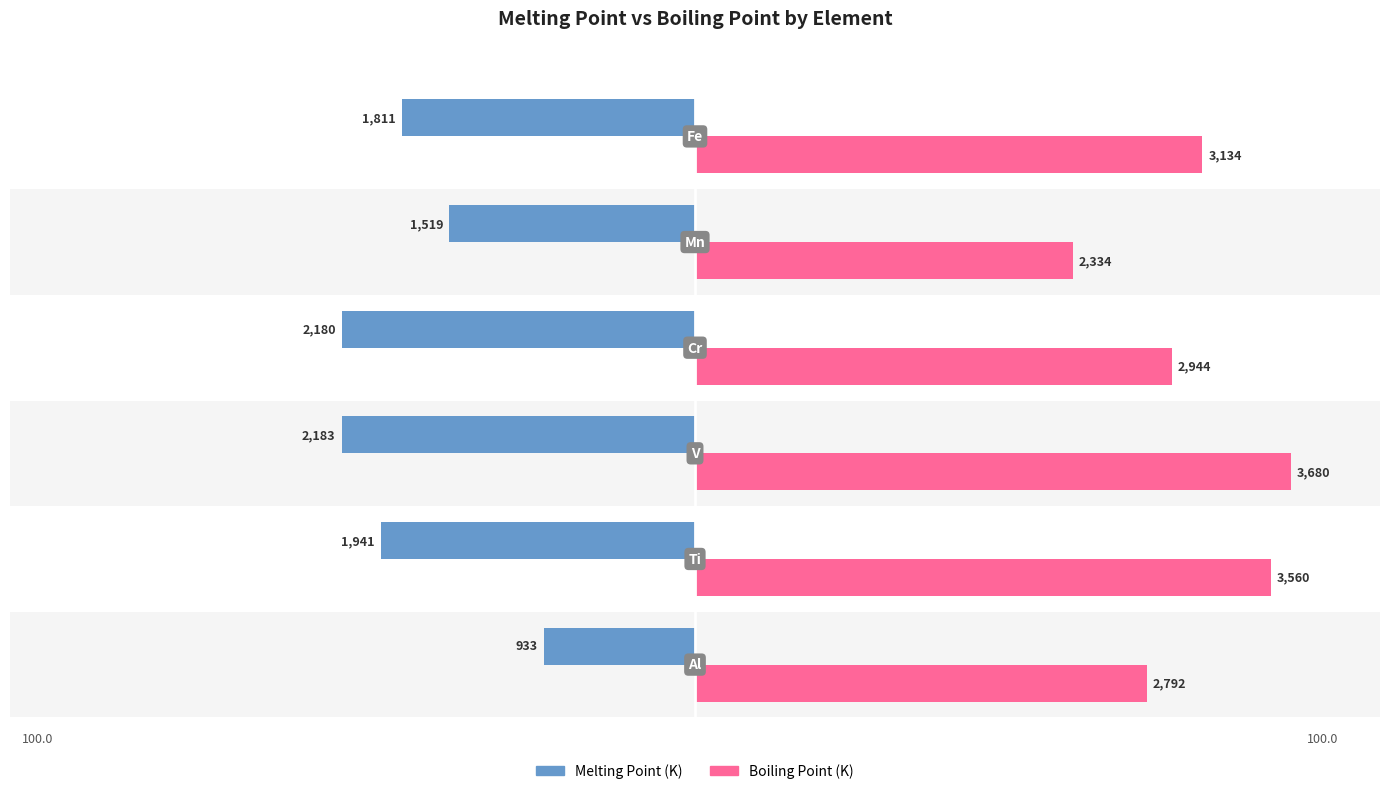

Rank the series by their maximum value, from lowest to highest.

Melting Point (K), Boiling Point (K)